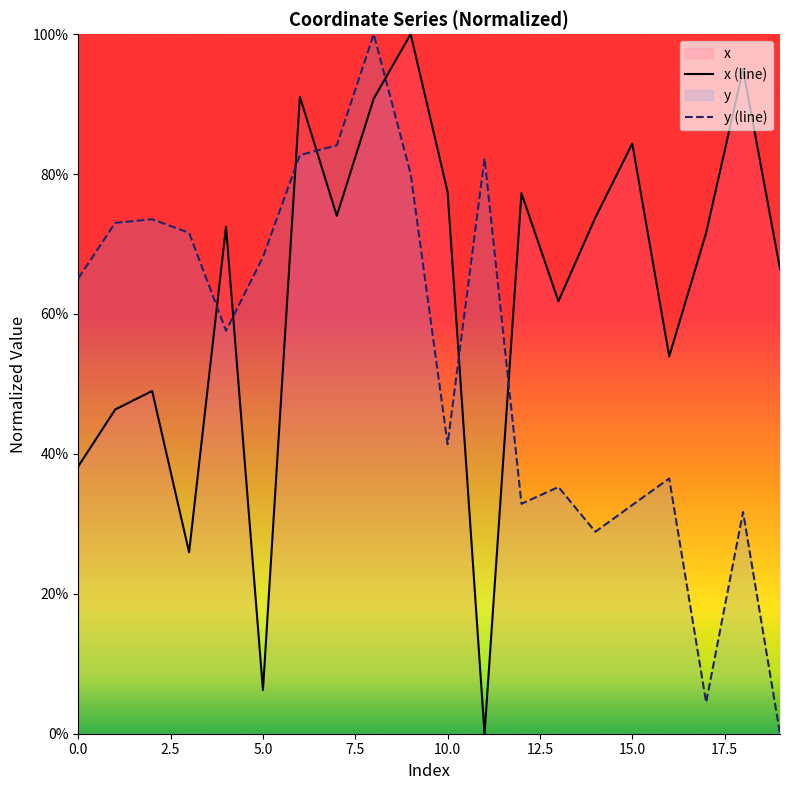

At how many categories does at least one series exceed 0?

20